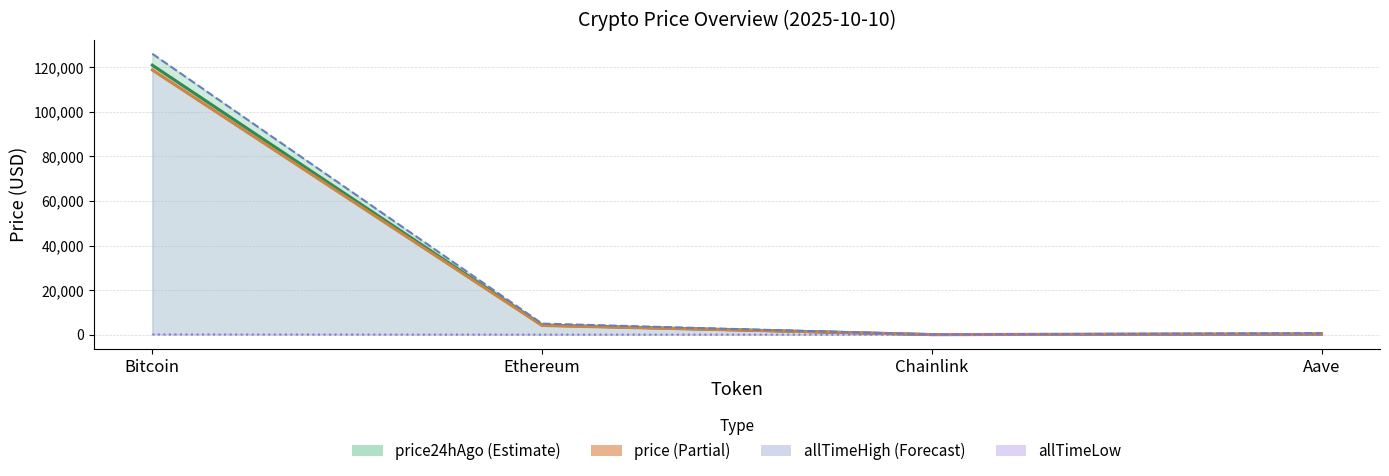

True or false: allTimeLow and allTimeHigh intersect in this chart.

False